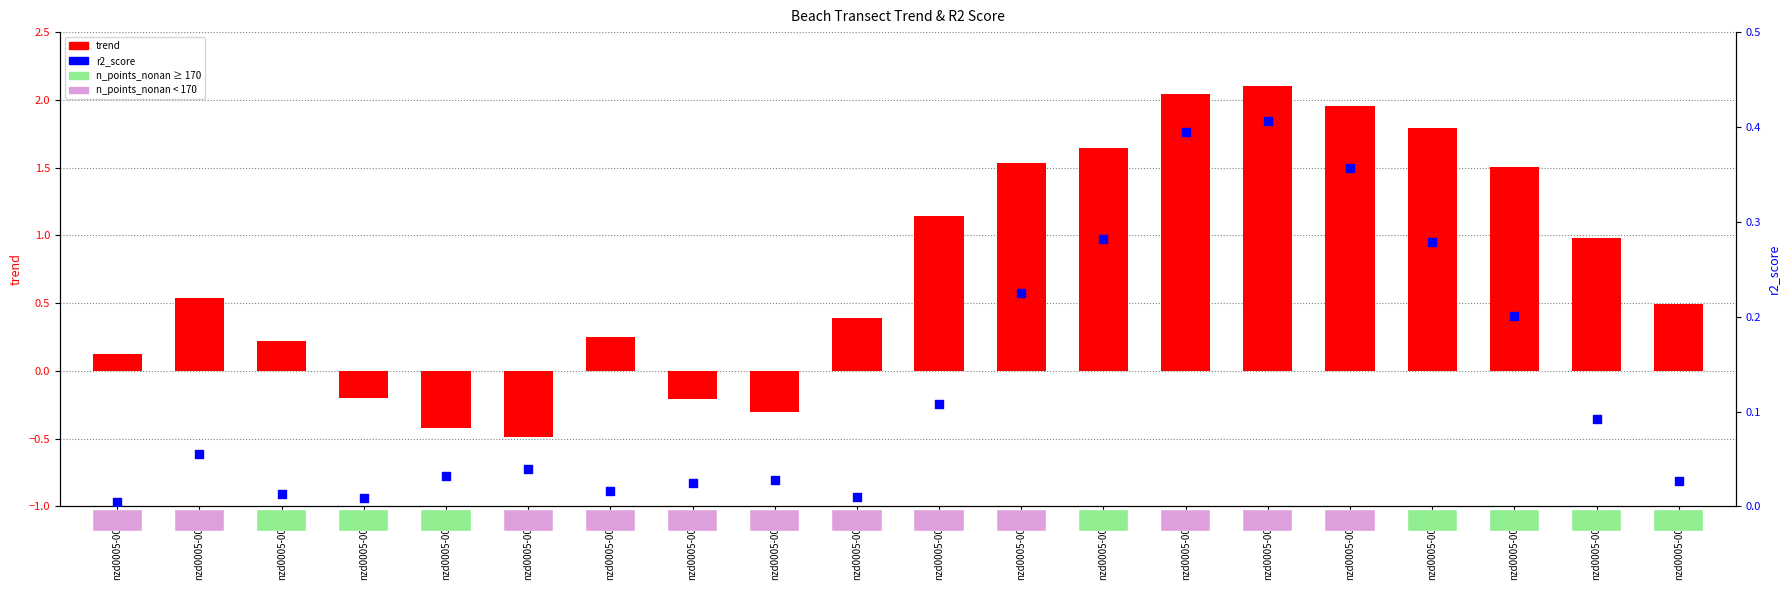

Is the value of trend at nzd0005-0016 greater than the value of r2_score at nzd0005-0005?

Yes